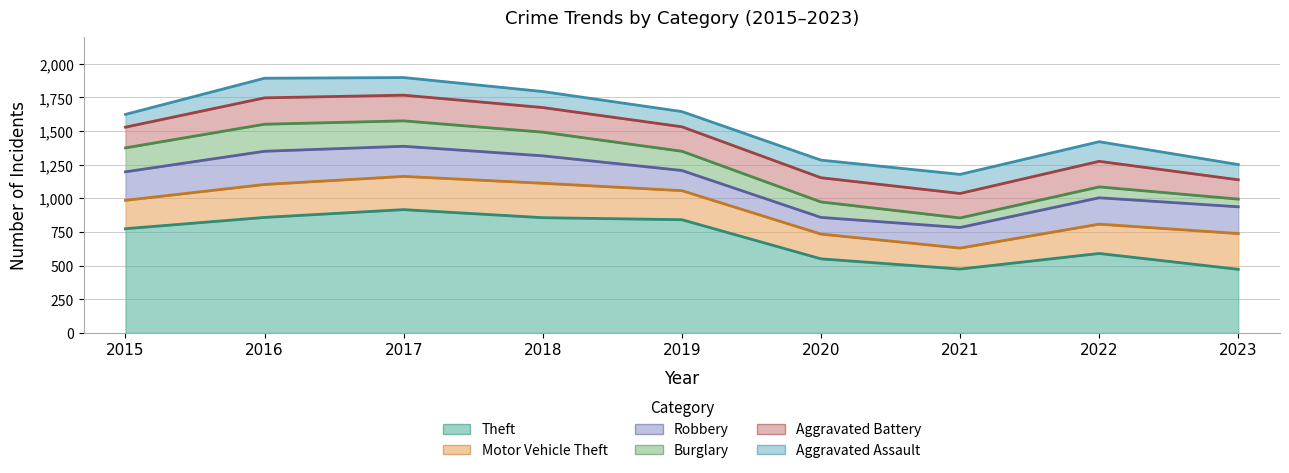

What is the difference between the Motor Vehicle Theft values at 2023 and 2021?

110